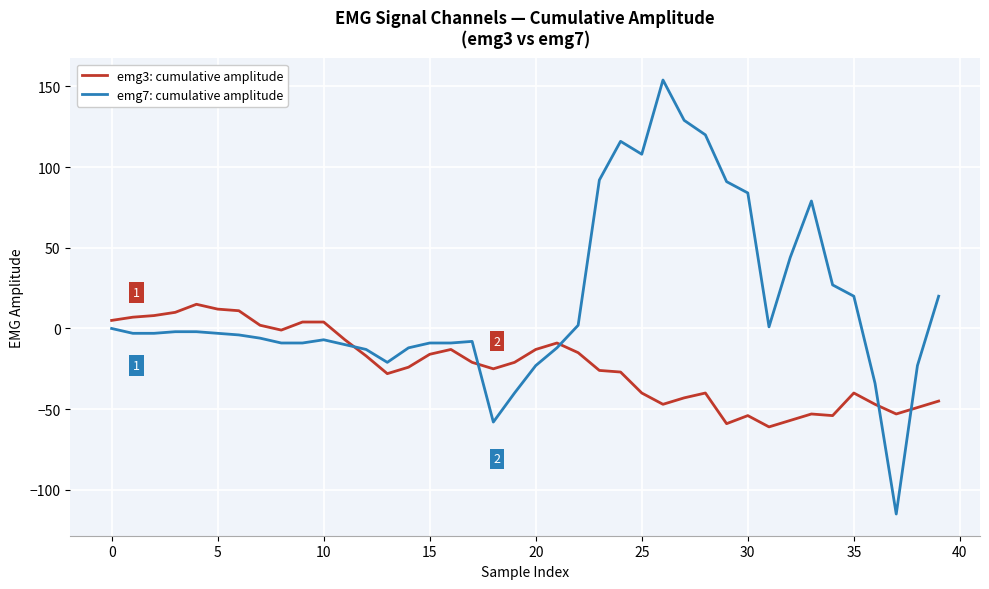

True or false: emg7: cumulative amplitude and emg3: cumulative amplitude intersect in this chart.

True